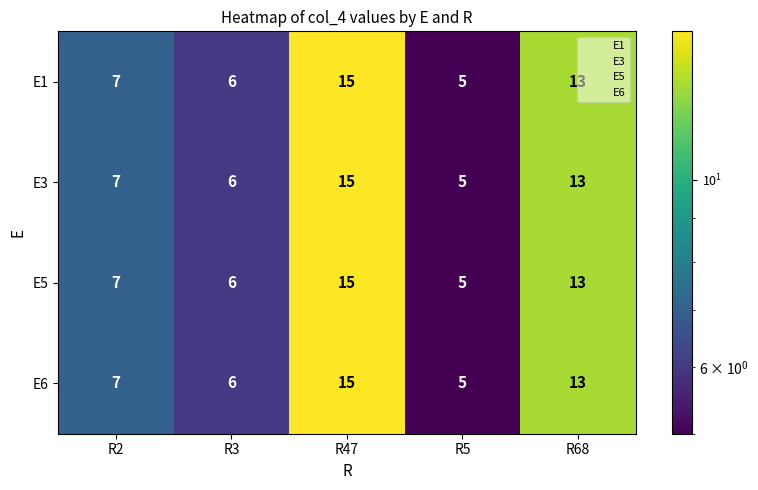

How many categories are shown in the chart?

5